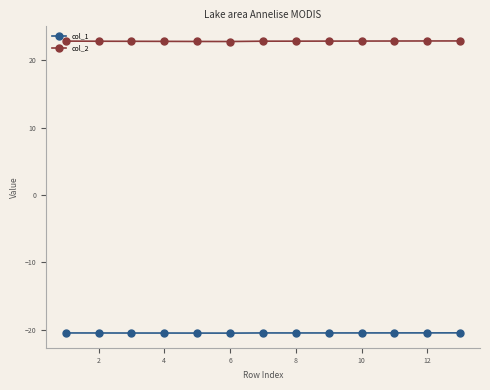

Rank the series by their average value, from highest to lowest.

col_2, col_1